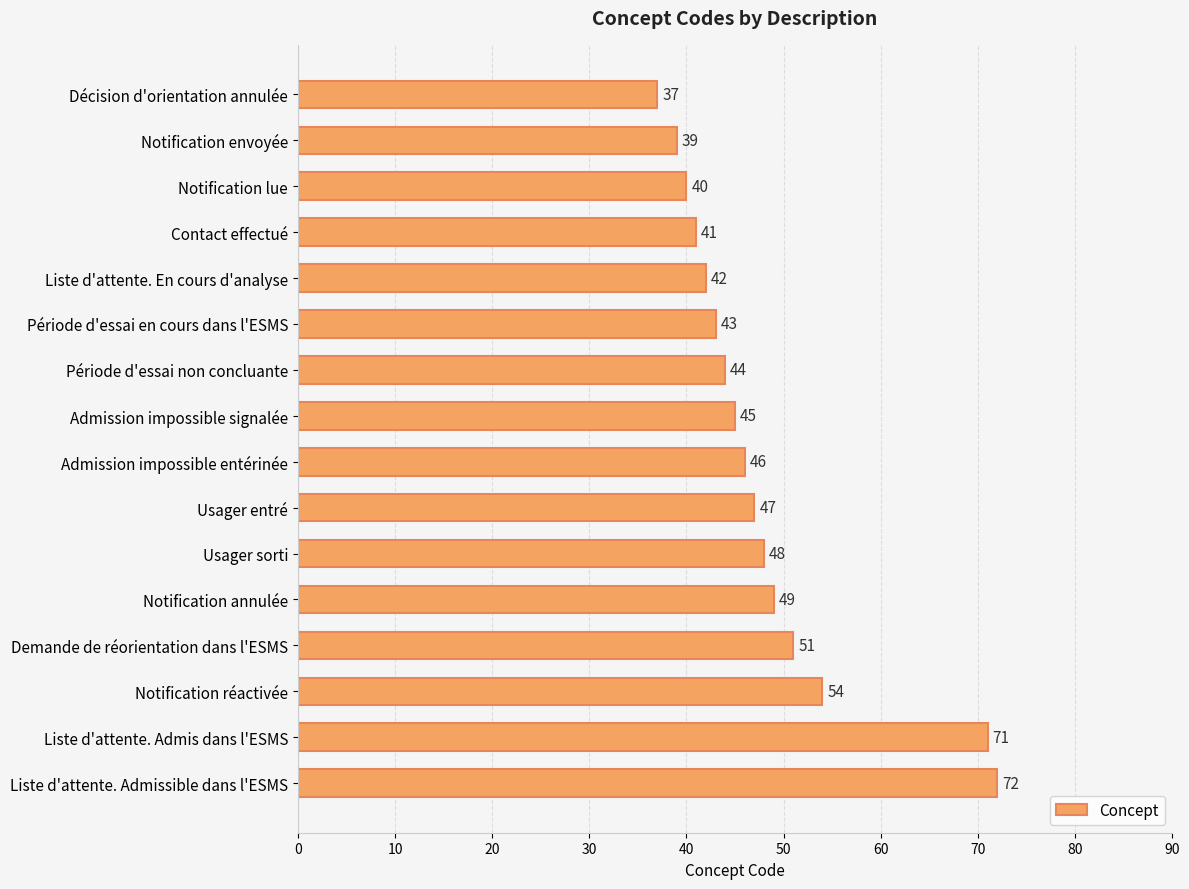

How many distinct data groups are displayed?

1